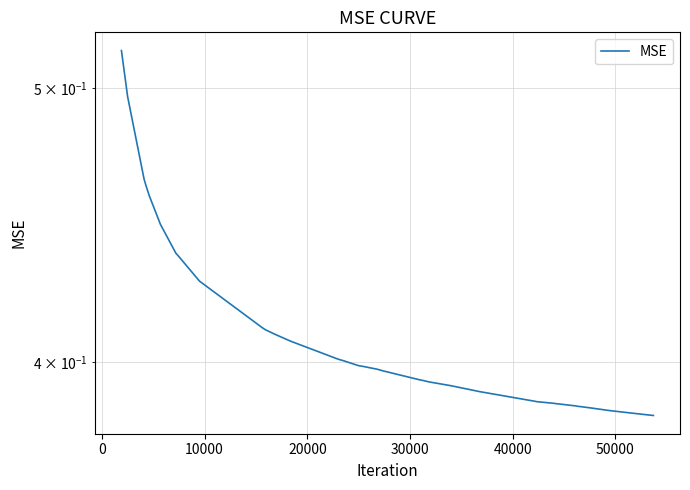

What is the difference between the maximum and minimum values?

0.1